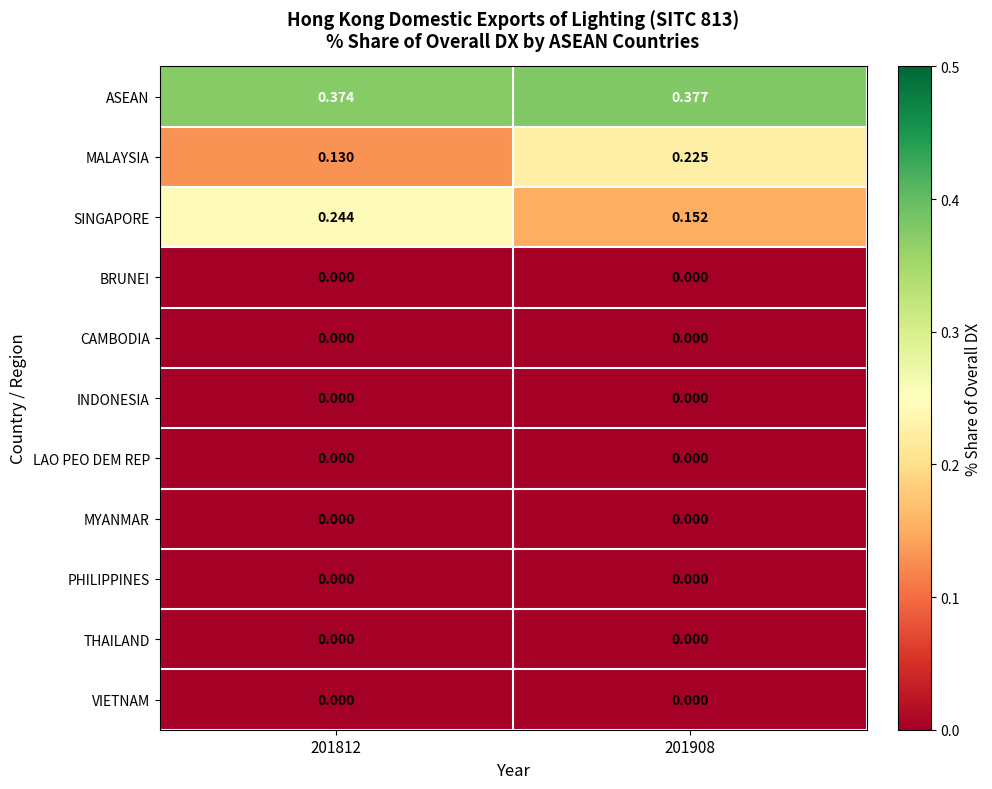

Count the number of categories in the chart.

2